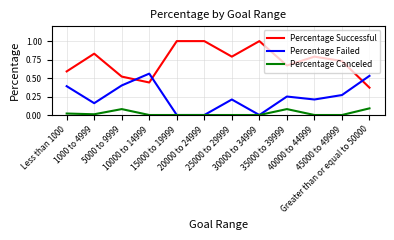

Rank the series by their maximum value, from lowest to highest.

Percentage Canceled, Percentage Failed, Percentage Successful